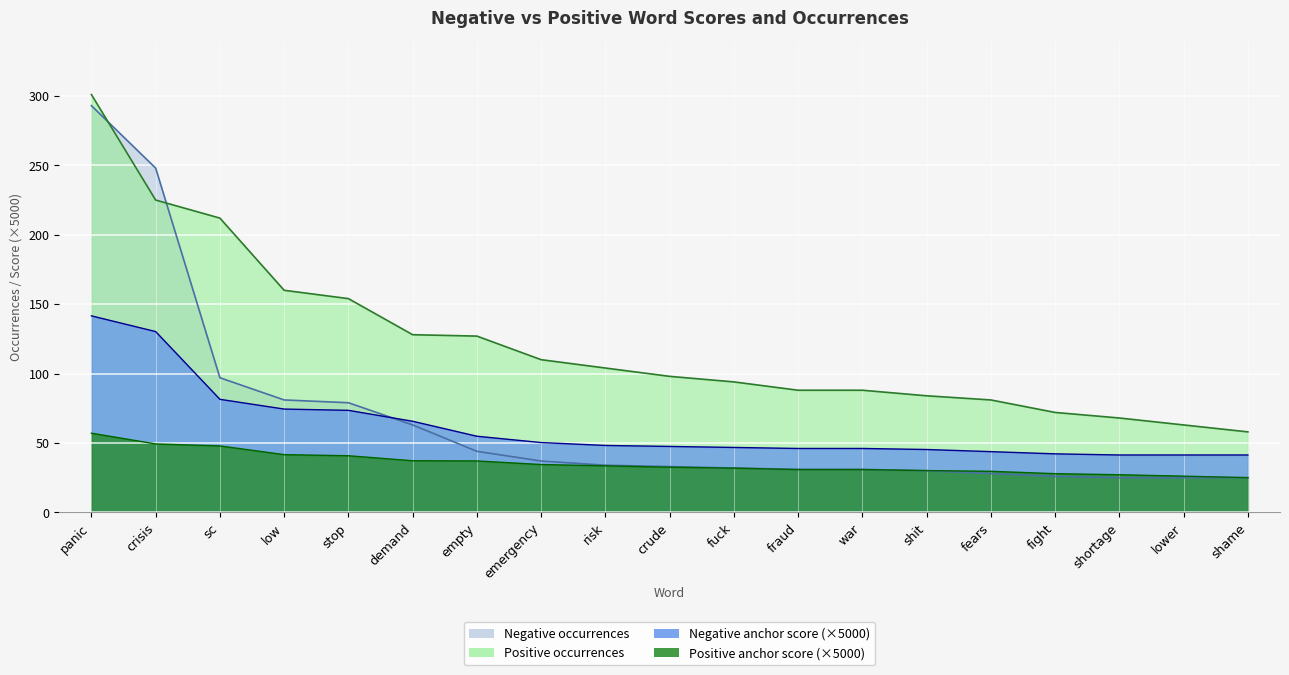

True or false: Negative anchor score has a value of 73.5 at stop.

True